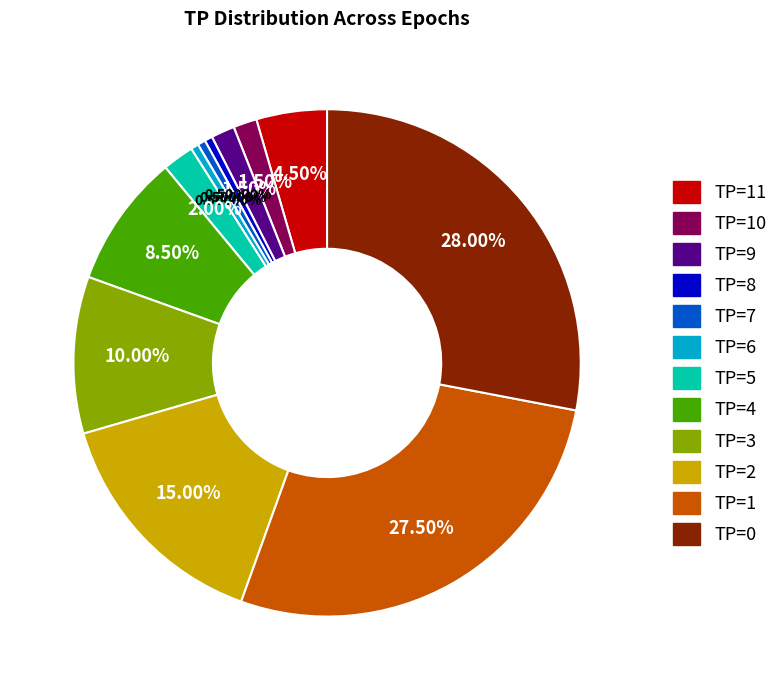

Does any single category account for the majority?

No